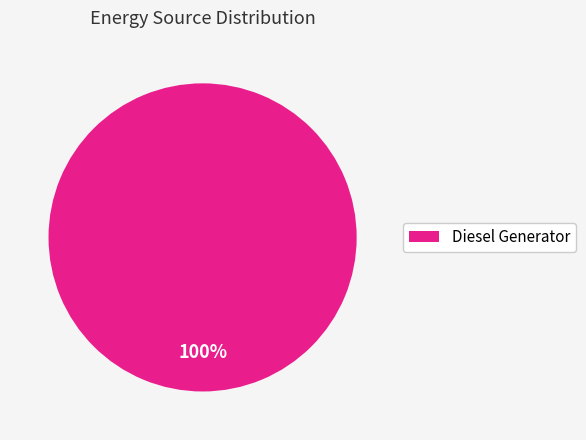

Does Diesel Generator represent more than half of the total?

Yes